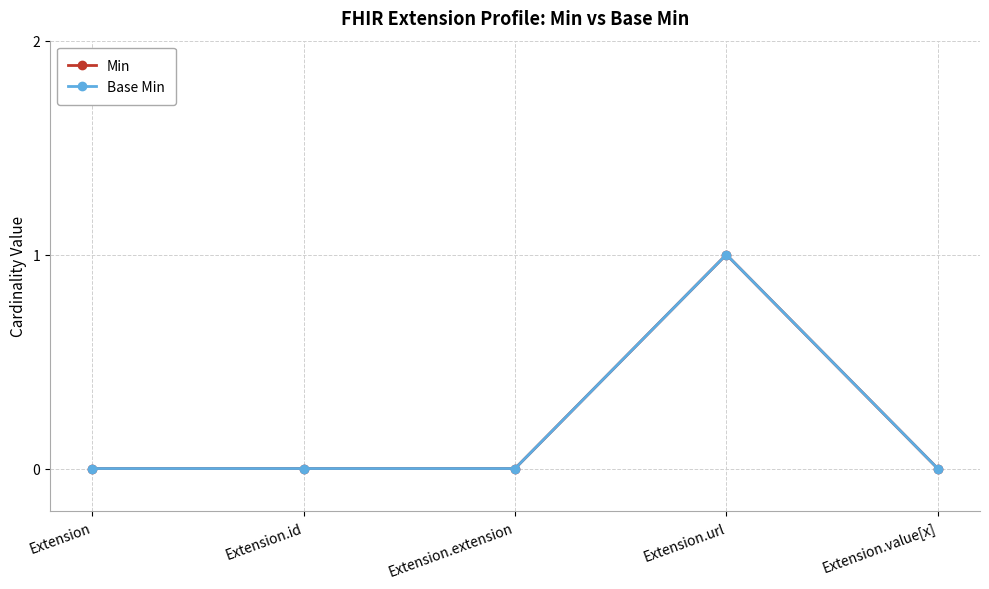

Is this an area chart (filled region under the line)?

No